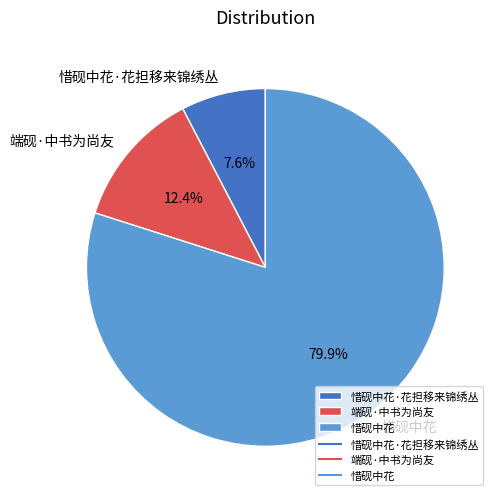

Does any single category account for the majority?

Yes